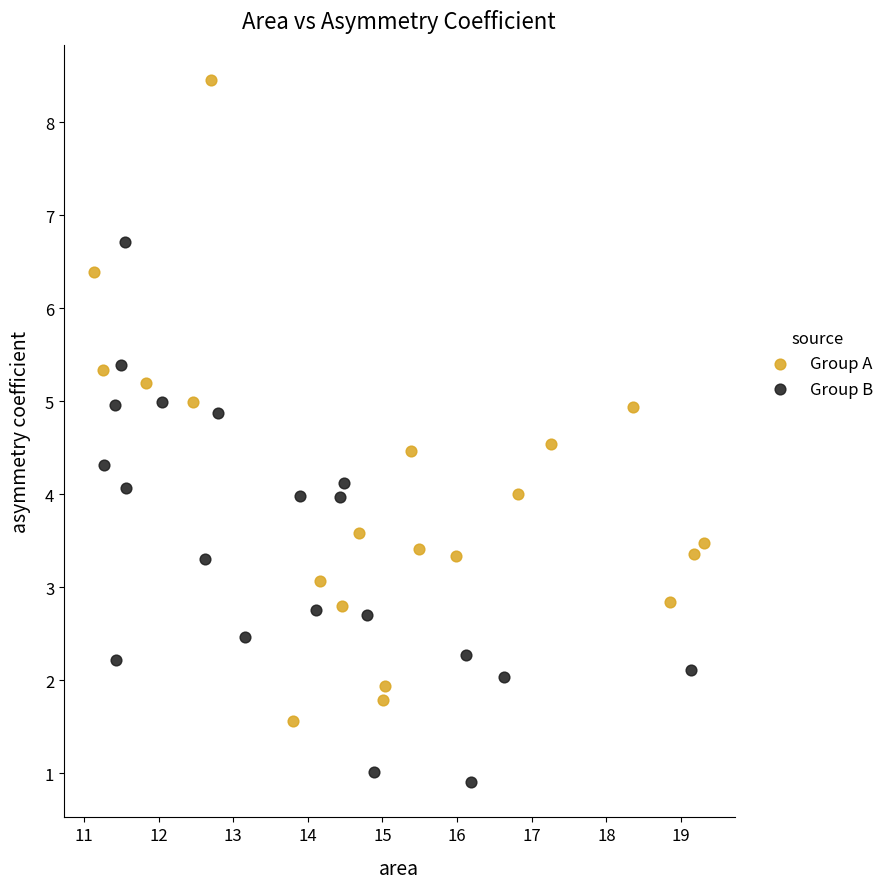

Which series has the largest Y range (max minus min)?

Group A